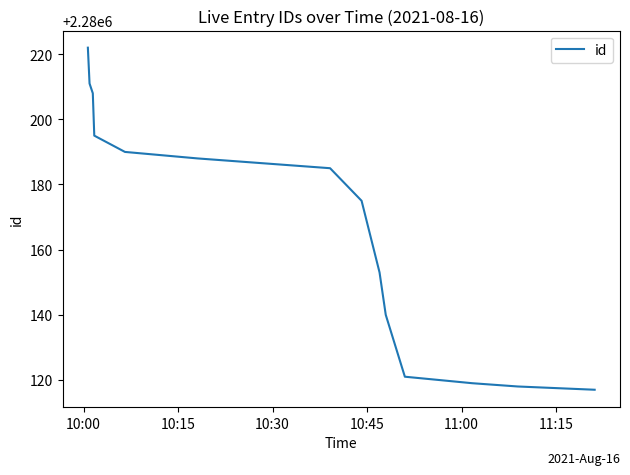

Does the chart display data point markers on the line(s)?

No